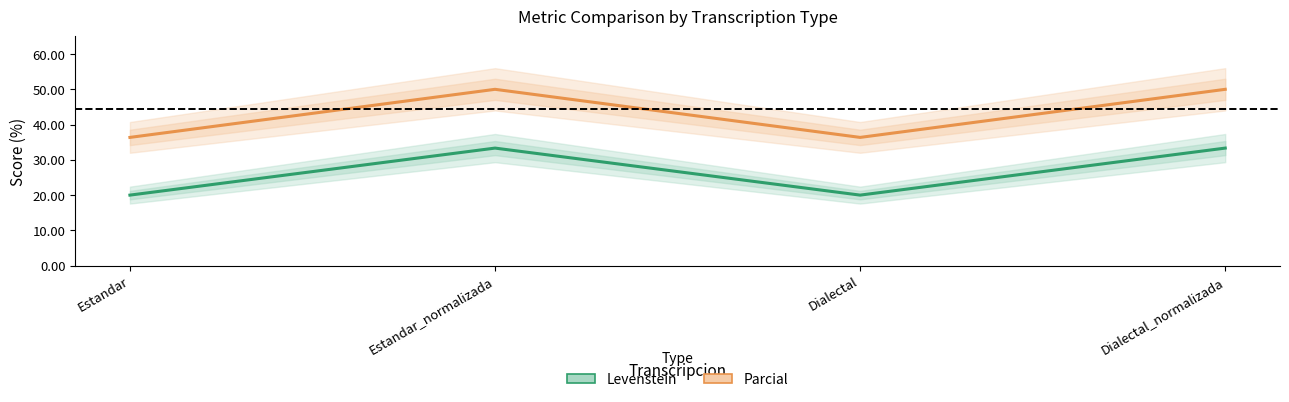

True or false: Parcial has a value of 36.4 at Estandar.

True